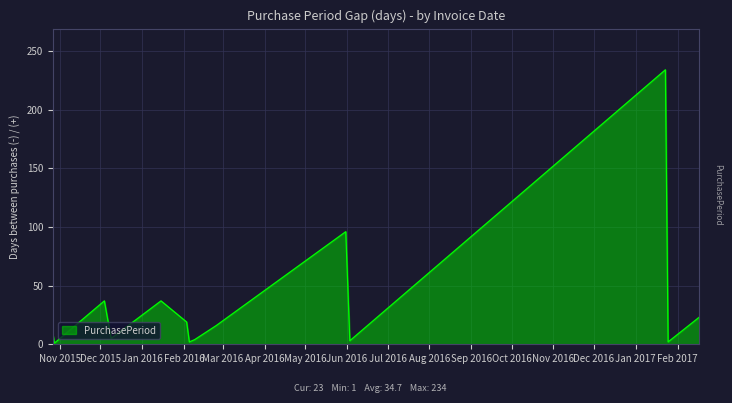

How many lines are shown in the chart?

1